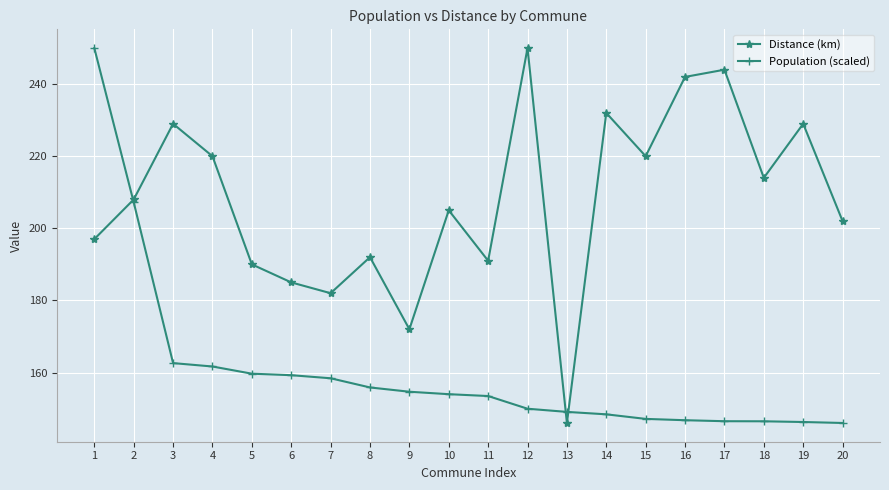

What is the sum of the Distance (km) values at 15 and 14?

452.0